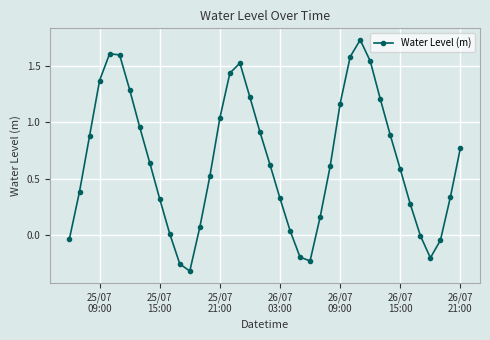

True or false: there are more than 2 points higher than both neighbors.

True